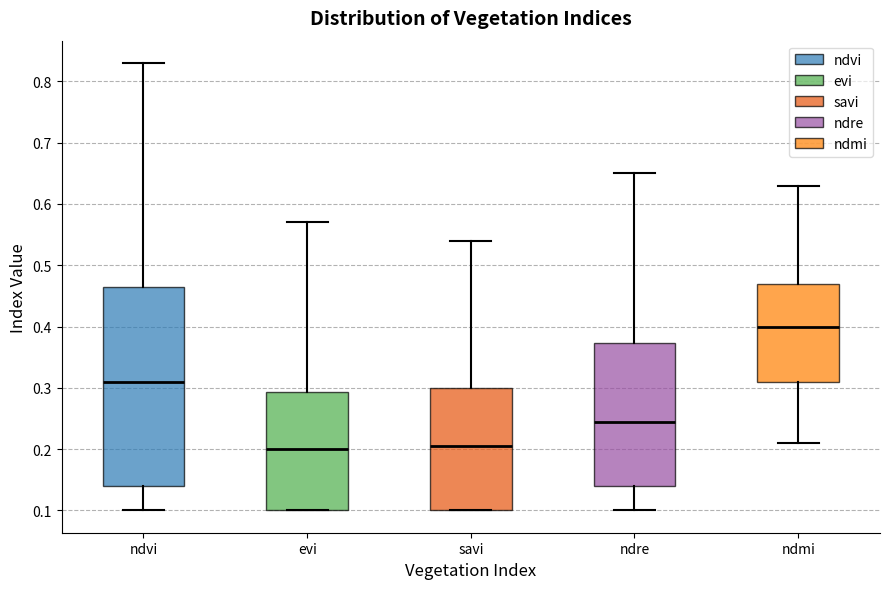

Which box is the tallest, from its lower edge to its upper edge?

ndvi